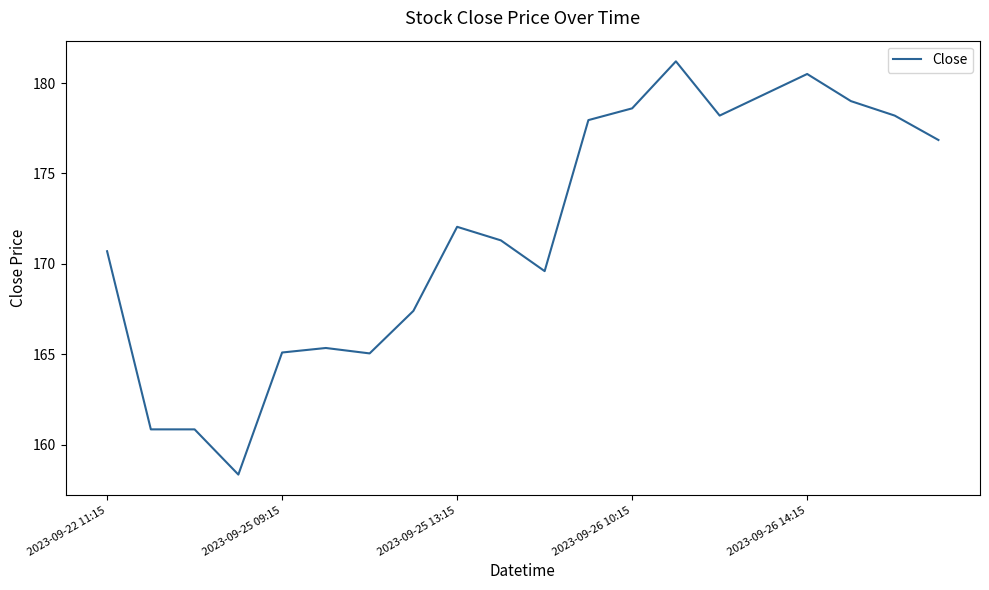

What is the smallest value displayed?

158.4